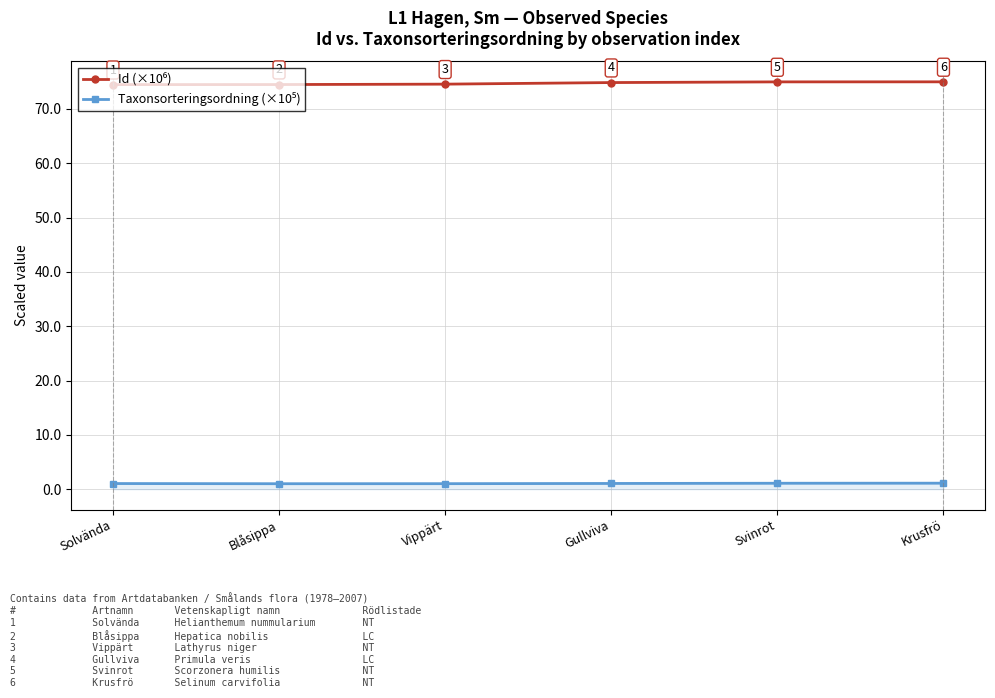

What position from the left is Vippärt?

3